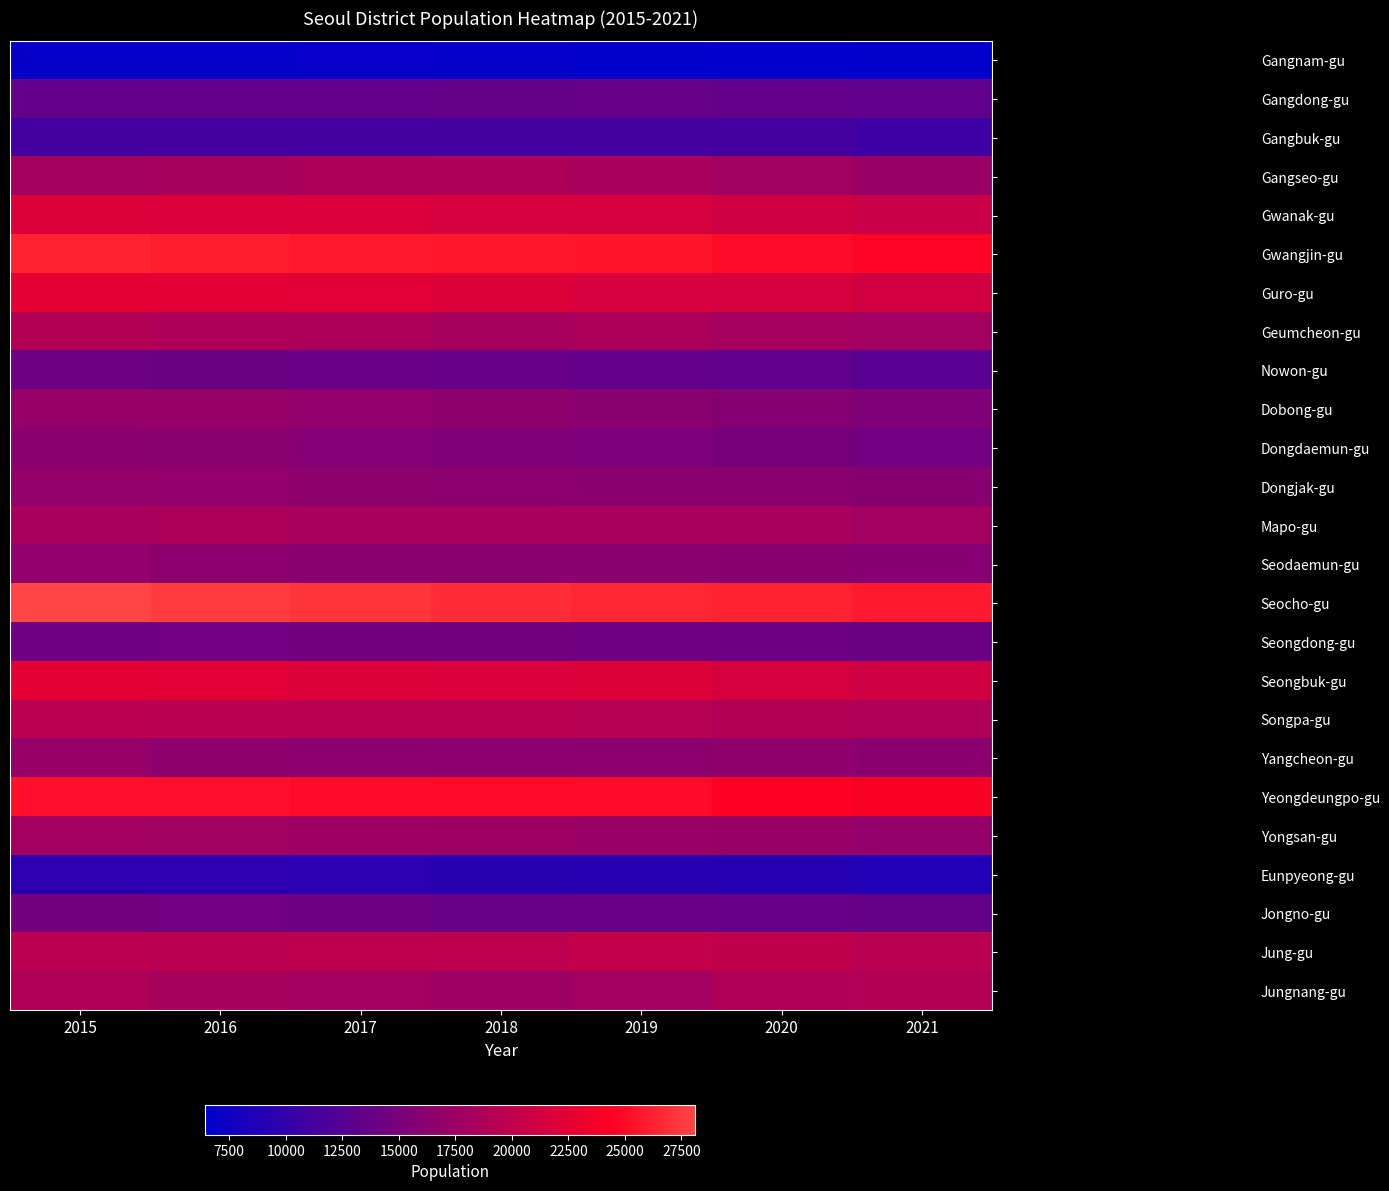

Which has a higher value, 2020 or 2016?

2016